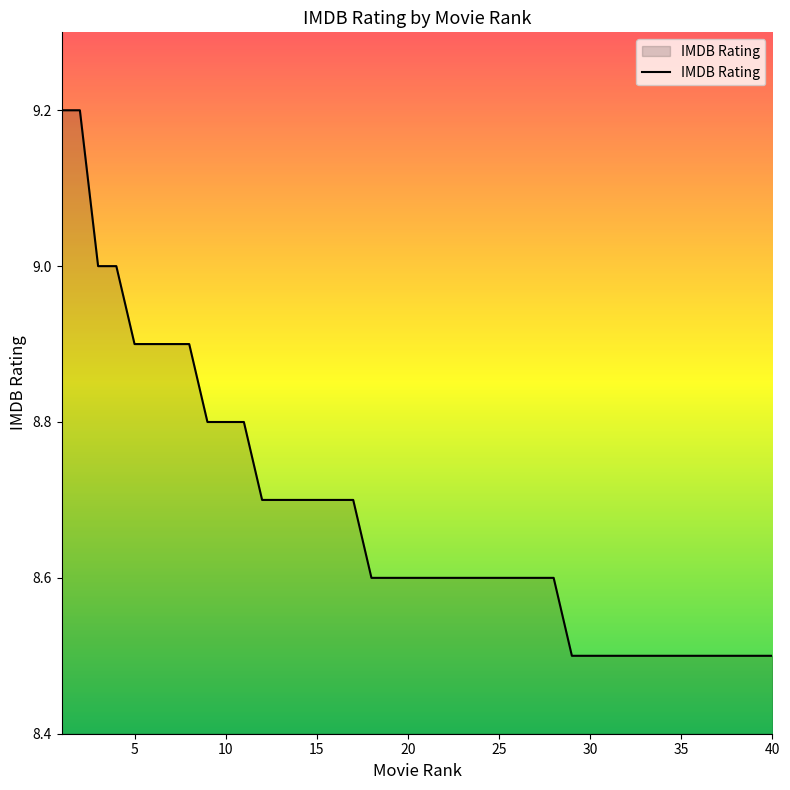

Does the chart display data point markers on the line(s)?

No